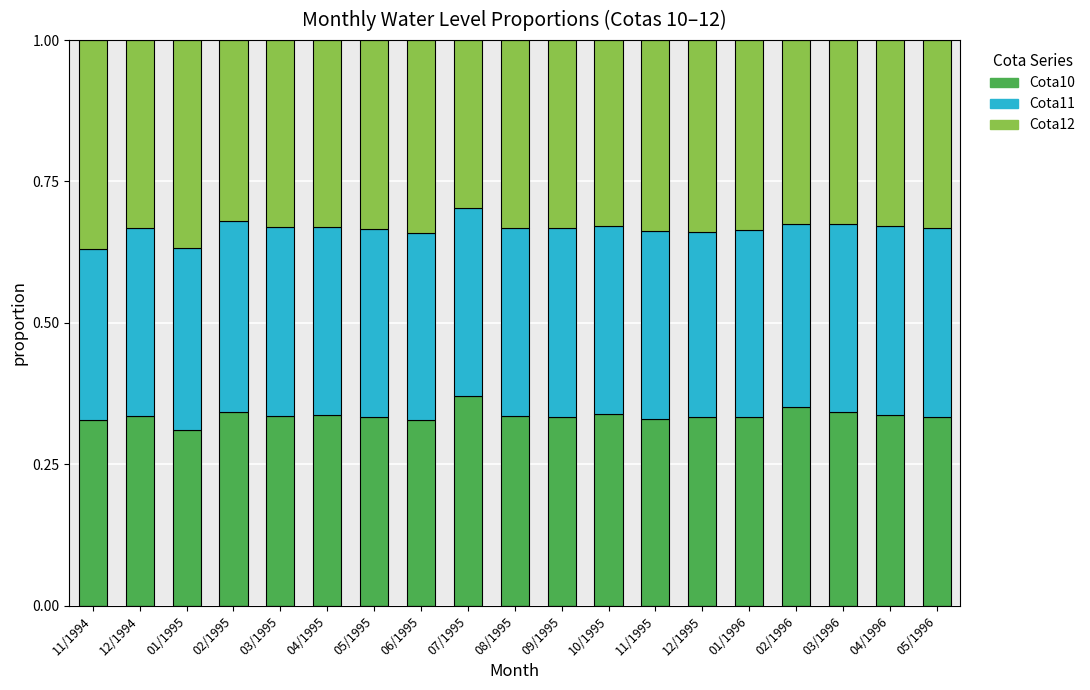

What is the sum of all Cota10 values?

6.4